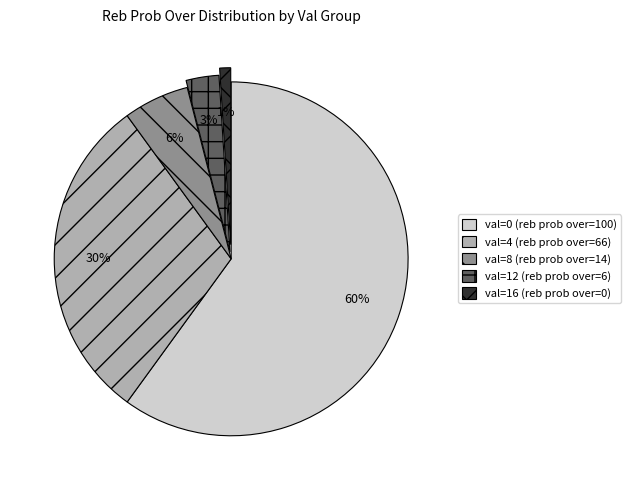

Approximately how many times larger is the value at val=0 (reb prob over=100) compared to val=4 (reb prob over=66)?

2.0